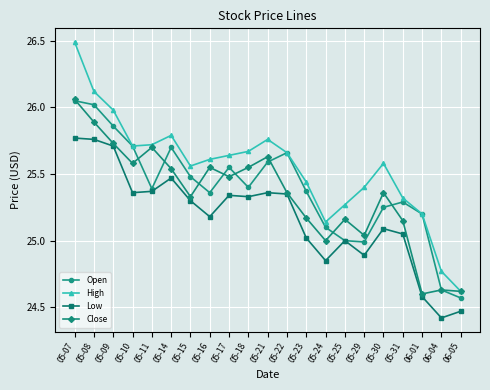

Which series changed the most between 05-14 and 05-23?

Low